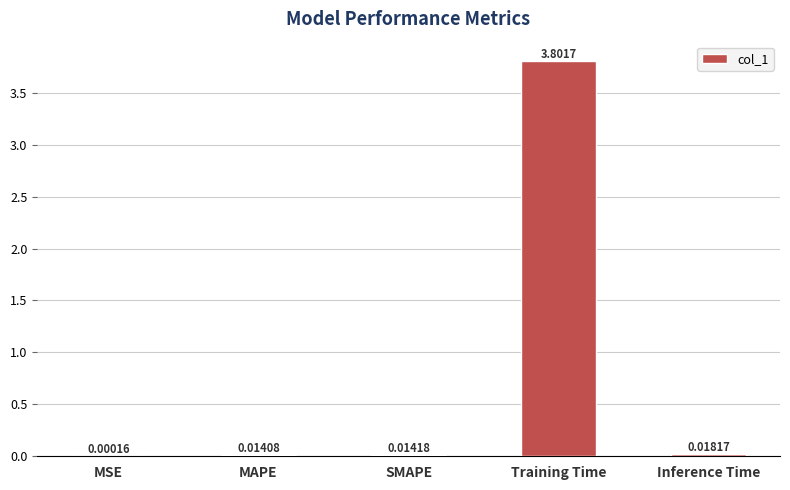

What is the sum of all values?

3.8